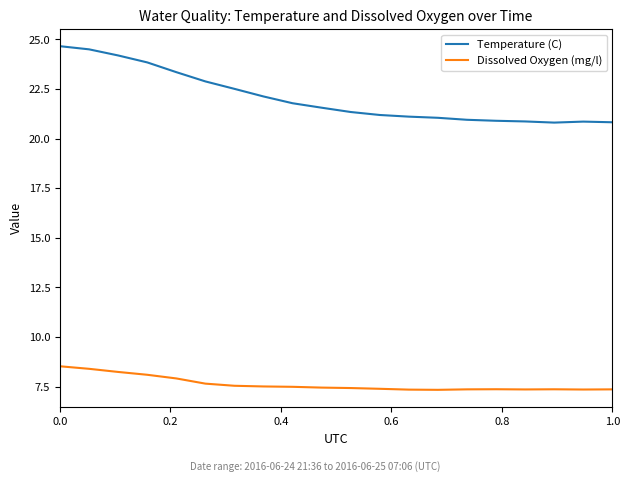

What is the sum of all Temperature (C) values?

441.1